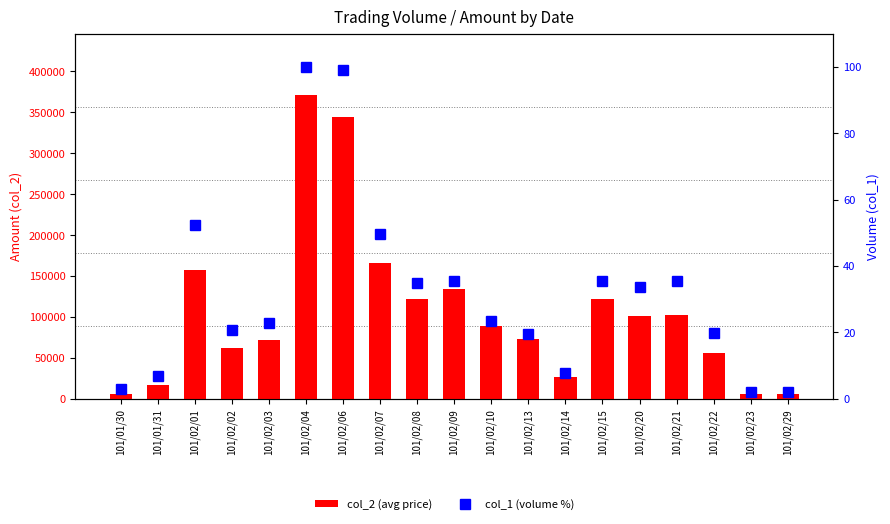

At 101/02/23, list the series in order from largest to smallest.

col_2 (avg price), col_1 (volume %)